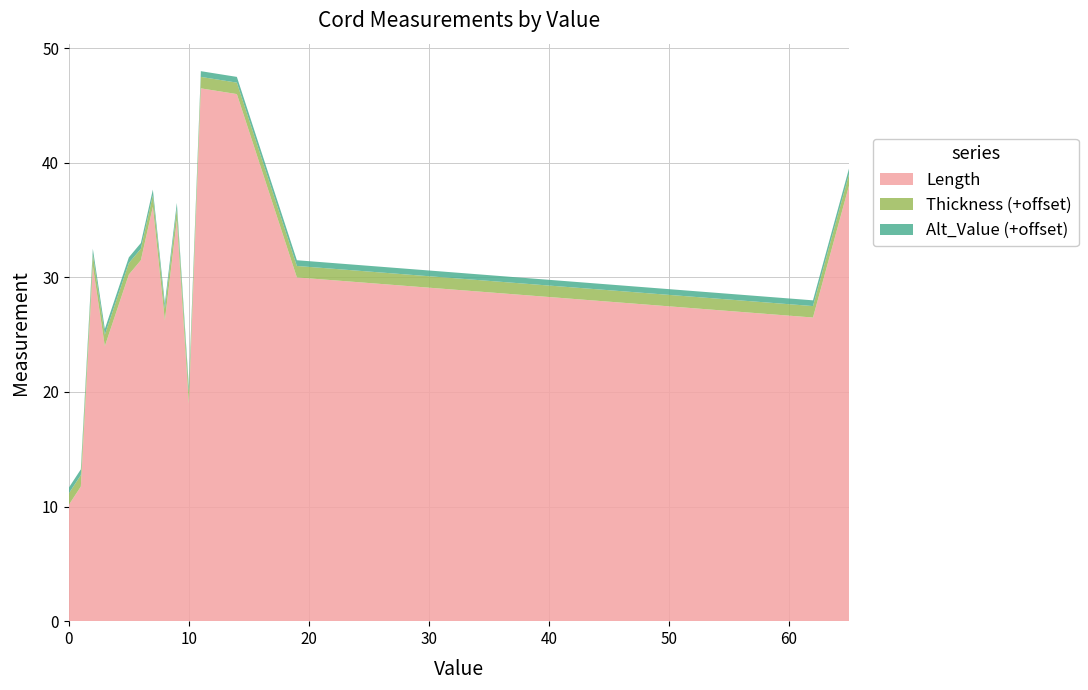

What is the minimum value for Length?

10.2